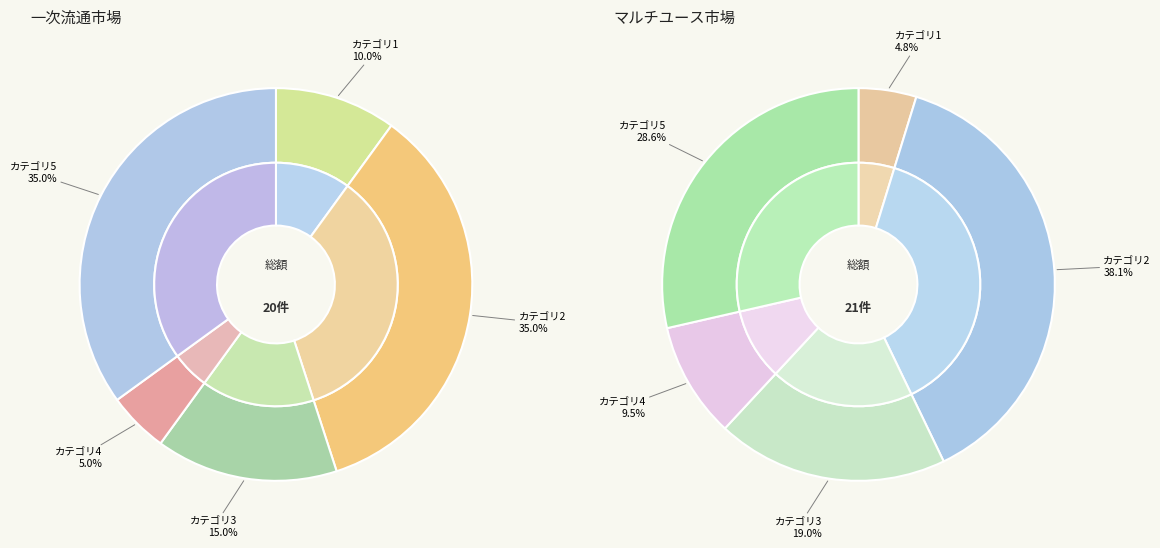

Is 1 the majority of the pie?

No